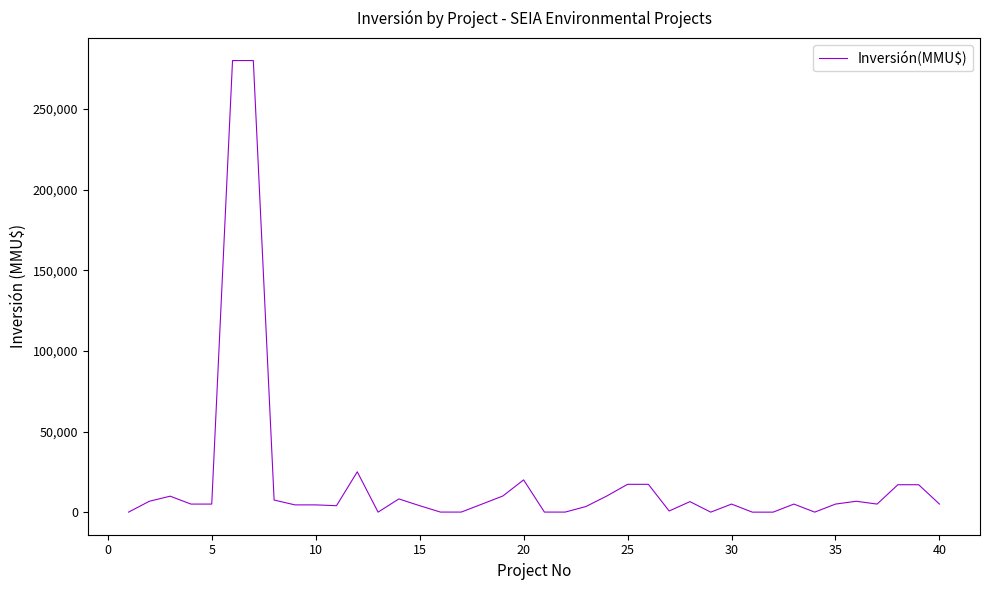

What is the sum of all values?

800505